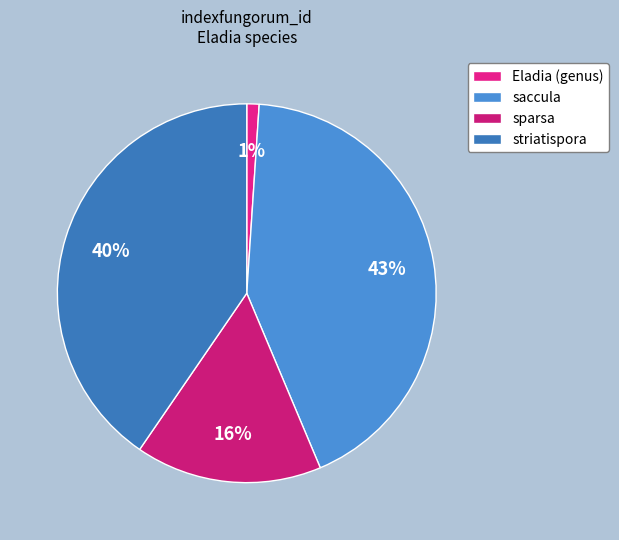

To the nearest percent, what portion does Eladia (genus) represent?

1%